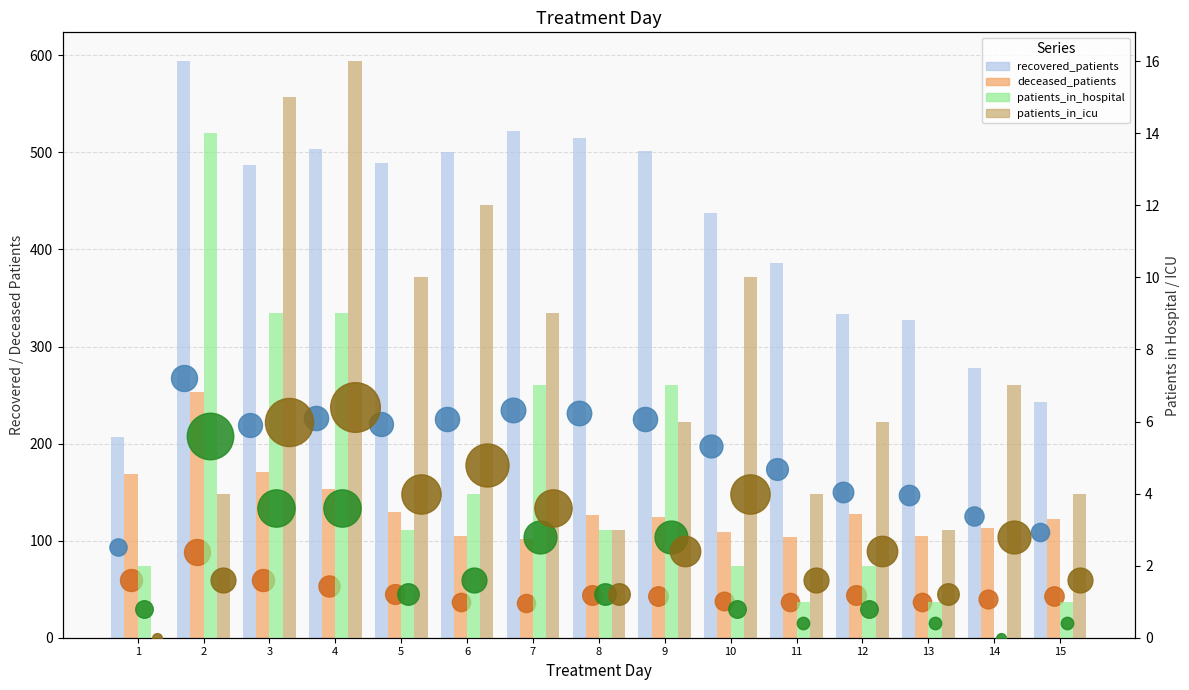

What are all the series names shown in the legend?

recovered_patients, deceased_patients, patients_in_hospital, patients_in_icu